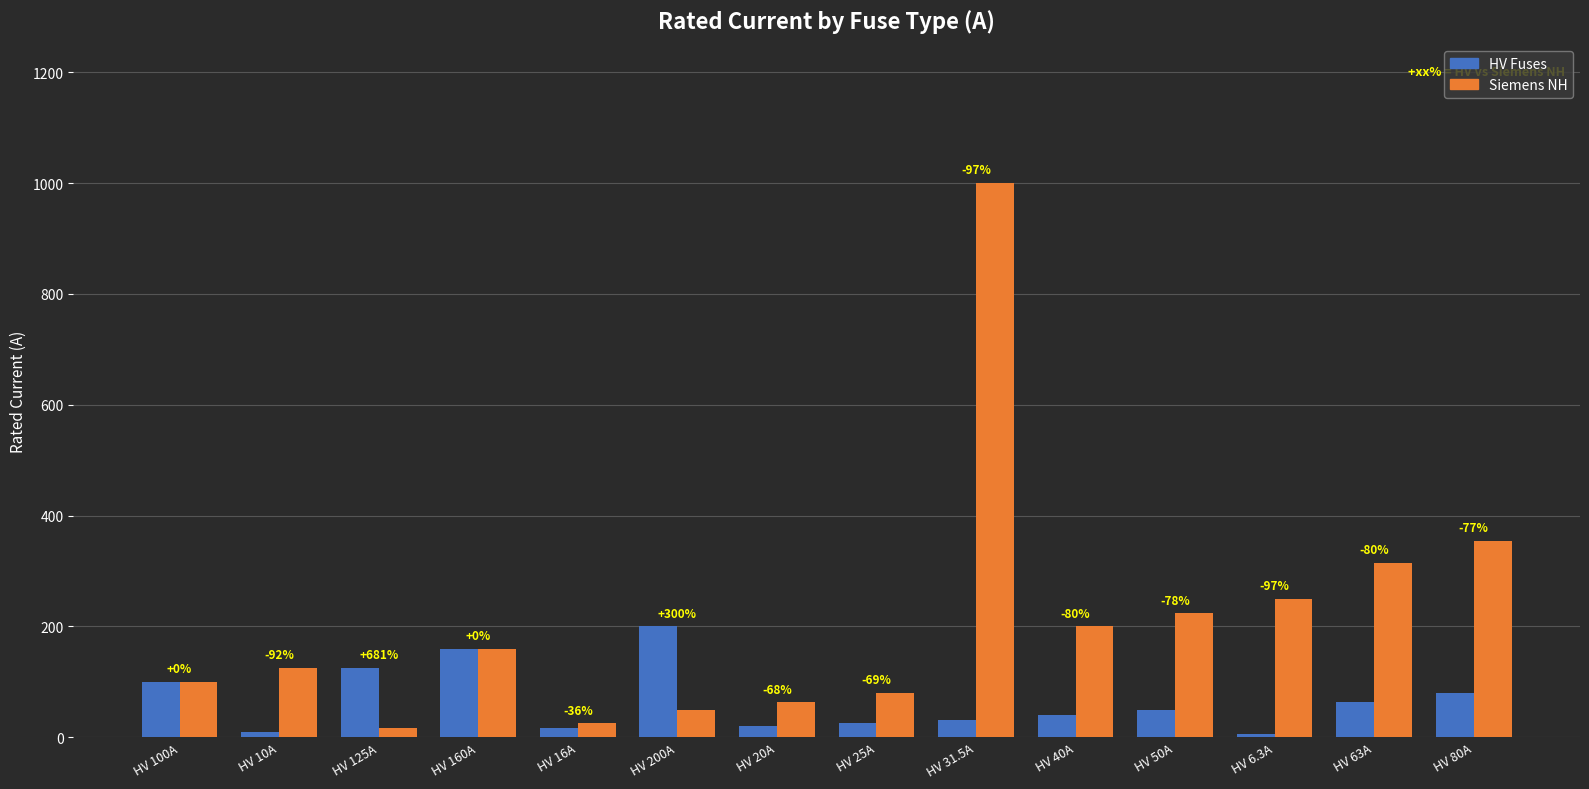

At how many categories does at least one series exceed 978?

1